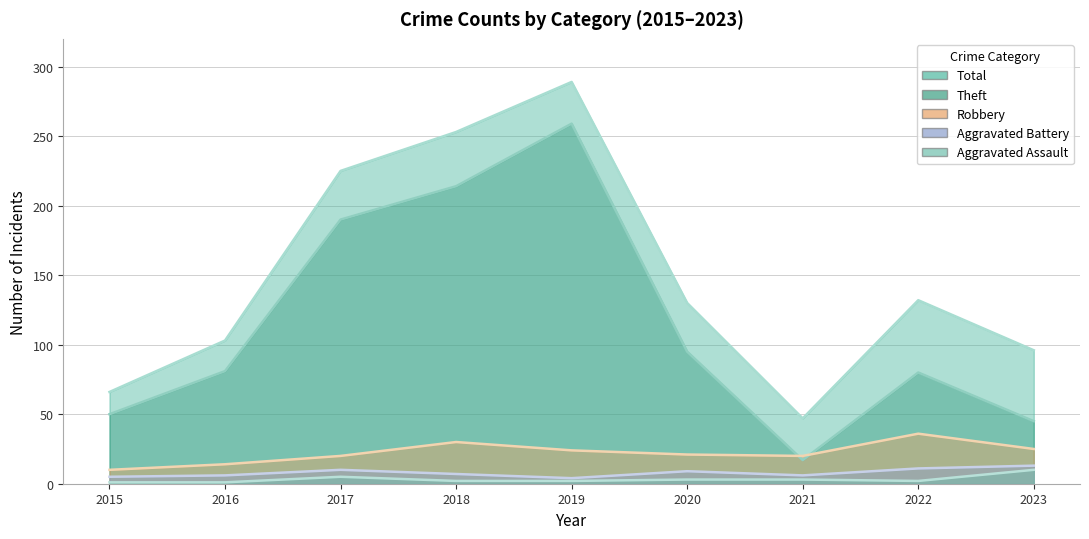

List the labels in order of Total value, smallest first.

2021, 2015, 2023, 2016, 2020, 2022, 2017, 2018, 2019